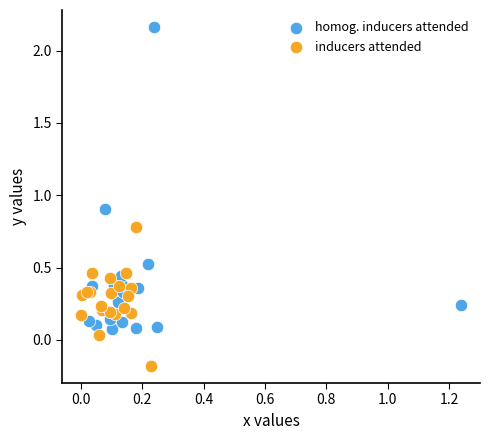

Which series contains the lowest Y value?

inducers attended